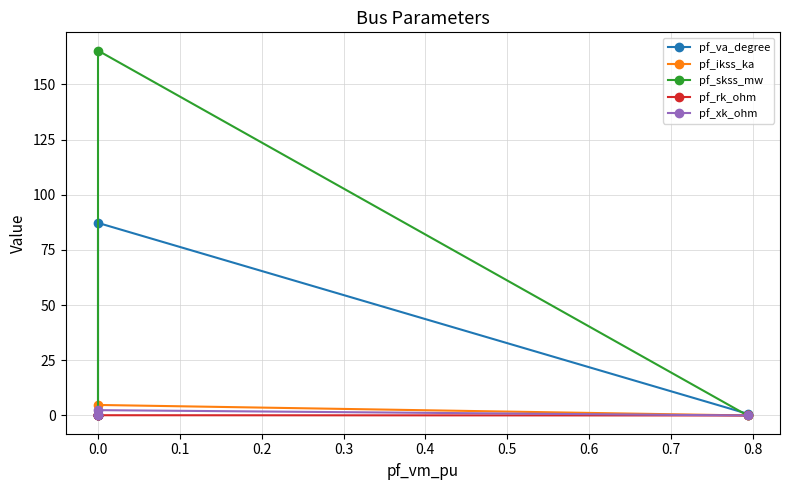

Between −0.1 and 0.3, which series saw the biggest shift?

pf_va_degree